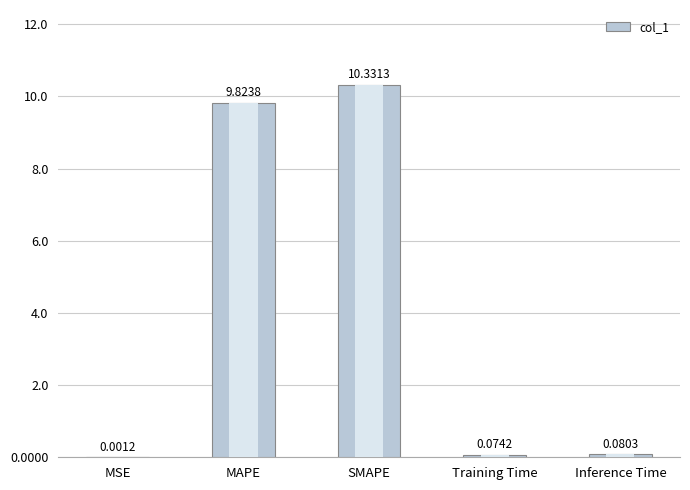

Which category has the lowest value across all series?

MSE